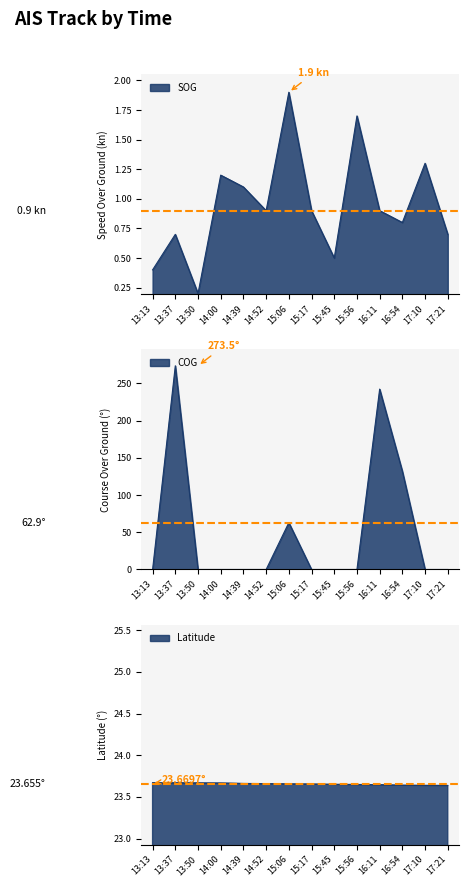

At 16:54, list the series in order from smallest to largest.

SOG, Latitude, COG